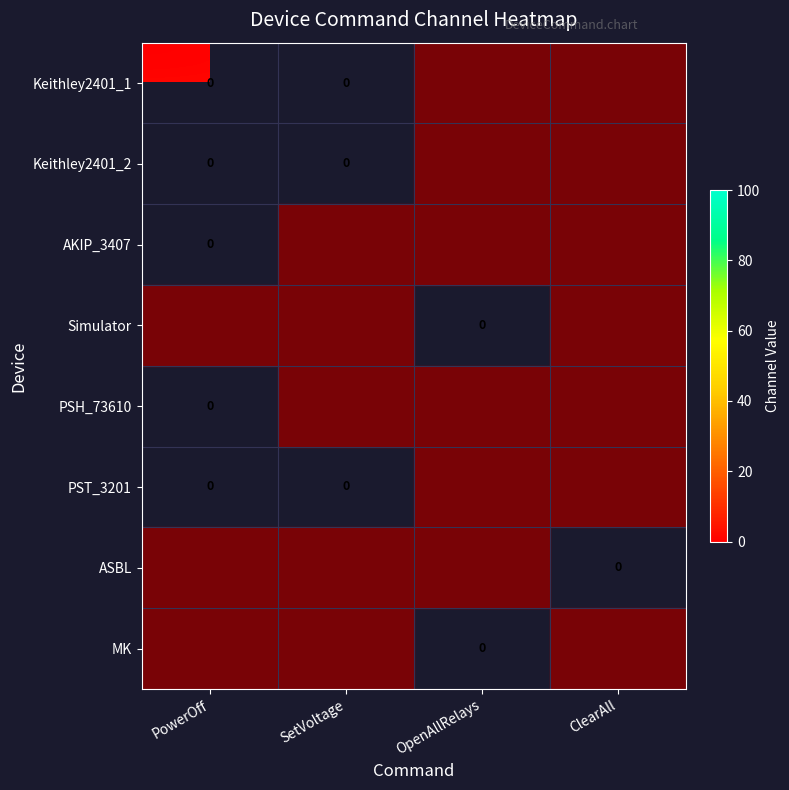

Is the value of MK at ClearAll greater than the value of AKIP_3407 at PowerOff?

No